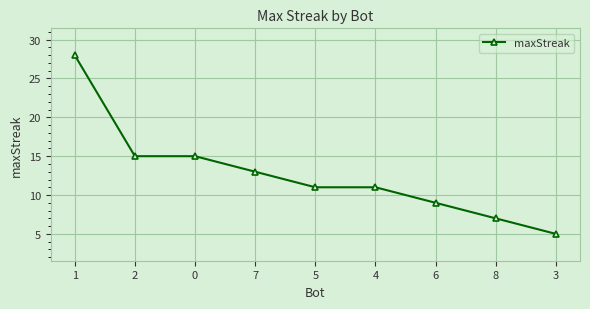

What is the ratio of the value at 2 to the value at 3?

3.0